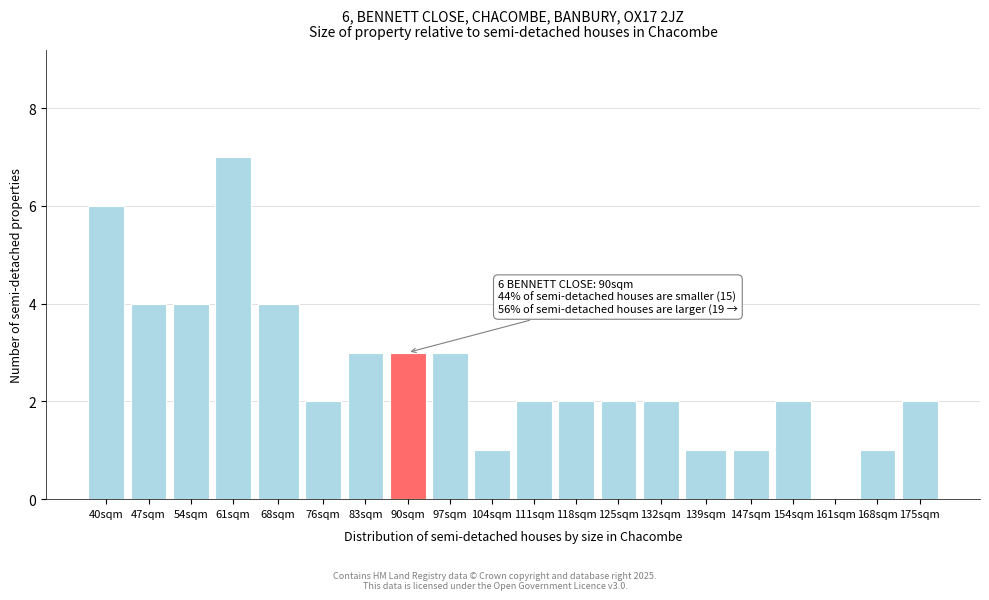

Reading right to left, what are all the values shown in this chart?

175sqm=2	168sqm=1	161sqm=0	154sqm=2	147sqm=1	139sqm=1	132sqm=2	125sqm=2	118sqm=2	111sqm=2	104sqm=1	97sqm=3	90sqm=3	83sqm=3	76sqm=2	68sqm=4	61sqm=7	54sqm=4	47sqm=4	40sqm=6